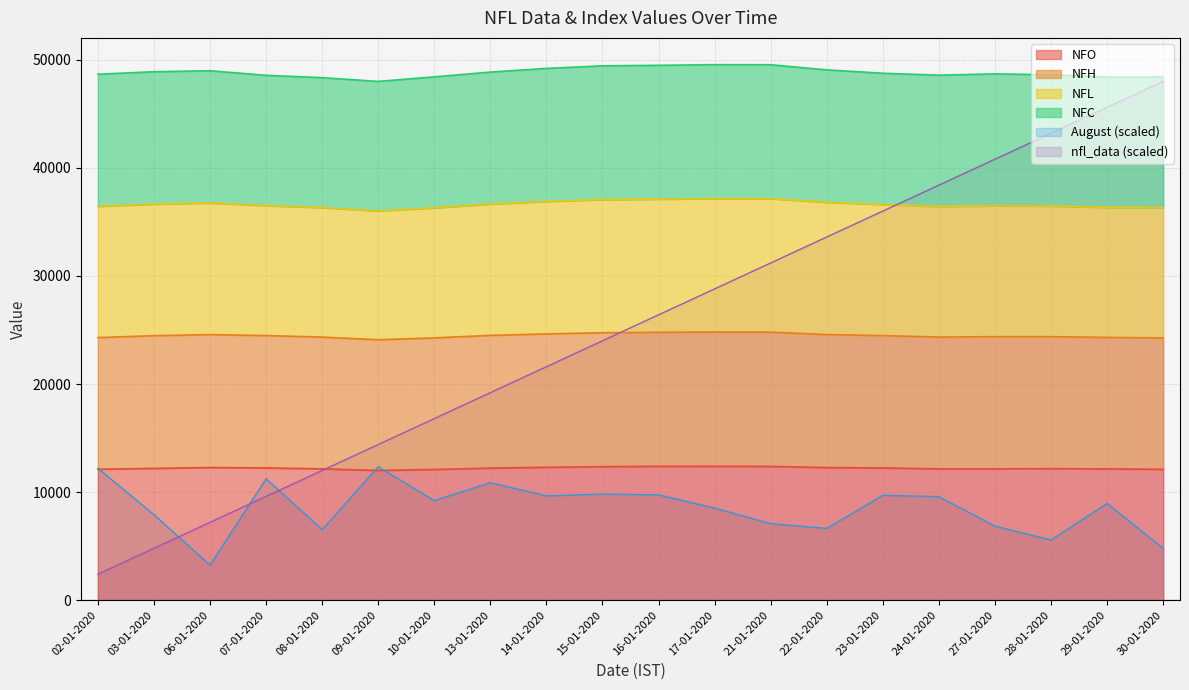

In NFH, how many points are higher than both neighbors (excluding endpoints)?

3